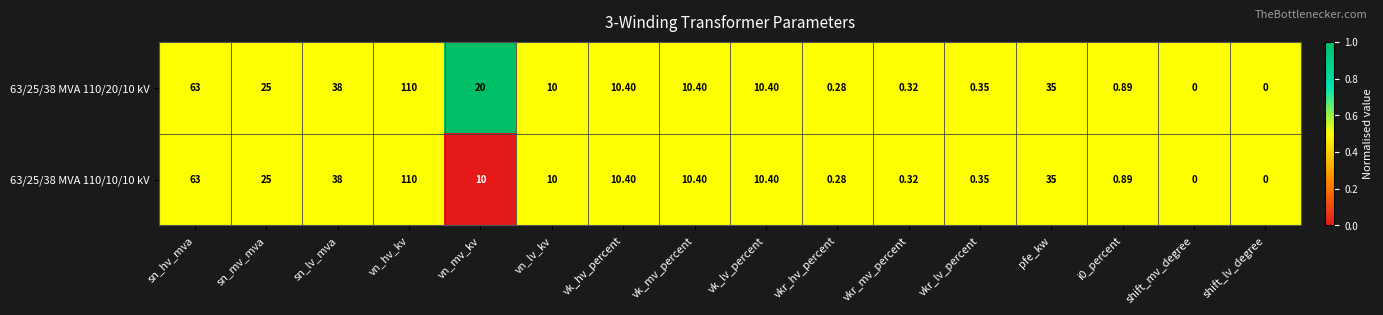

At which category is the sum across all series the highest?

vn_hv_kv